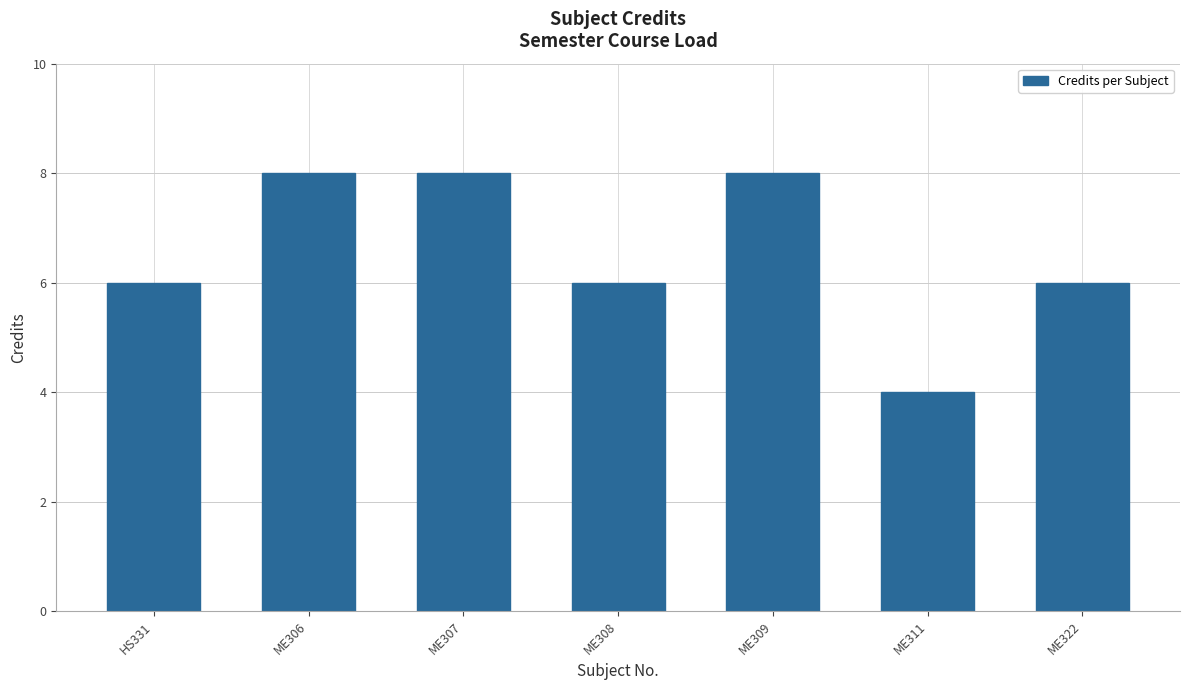

What is the ratio of the value at ME309 to the value at ME311?

2.0